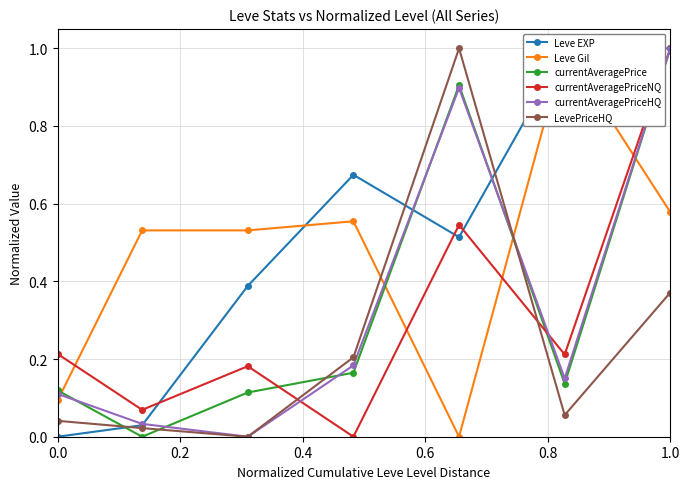

What are all the series names shown in the legend?

Leve EXP, Leve Gil, currentAveragePrice, currentAveragePriceNQ, currentAveragePriceHQ, LevePriceHQ